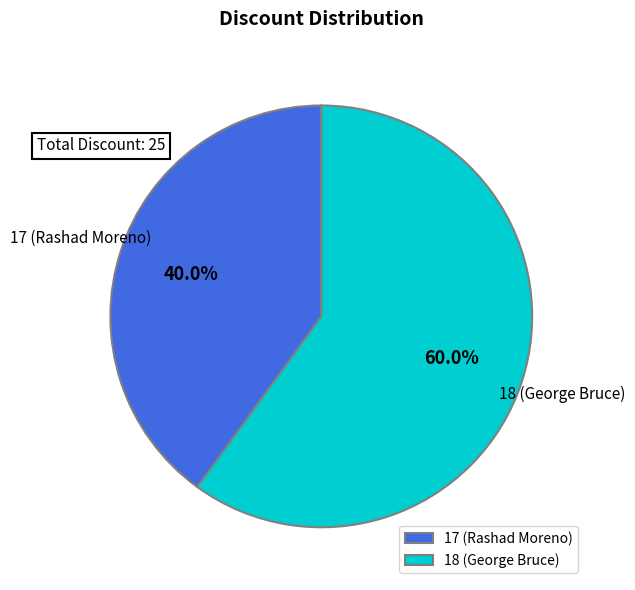

What portion of the pie excludes 17 (Rashad Moreno)?

60.0%